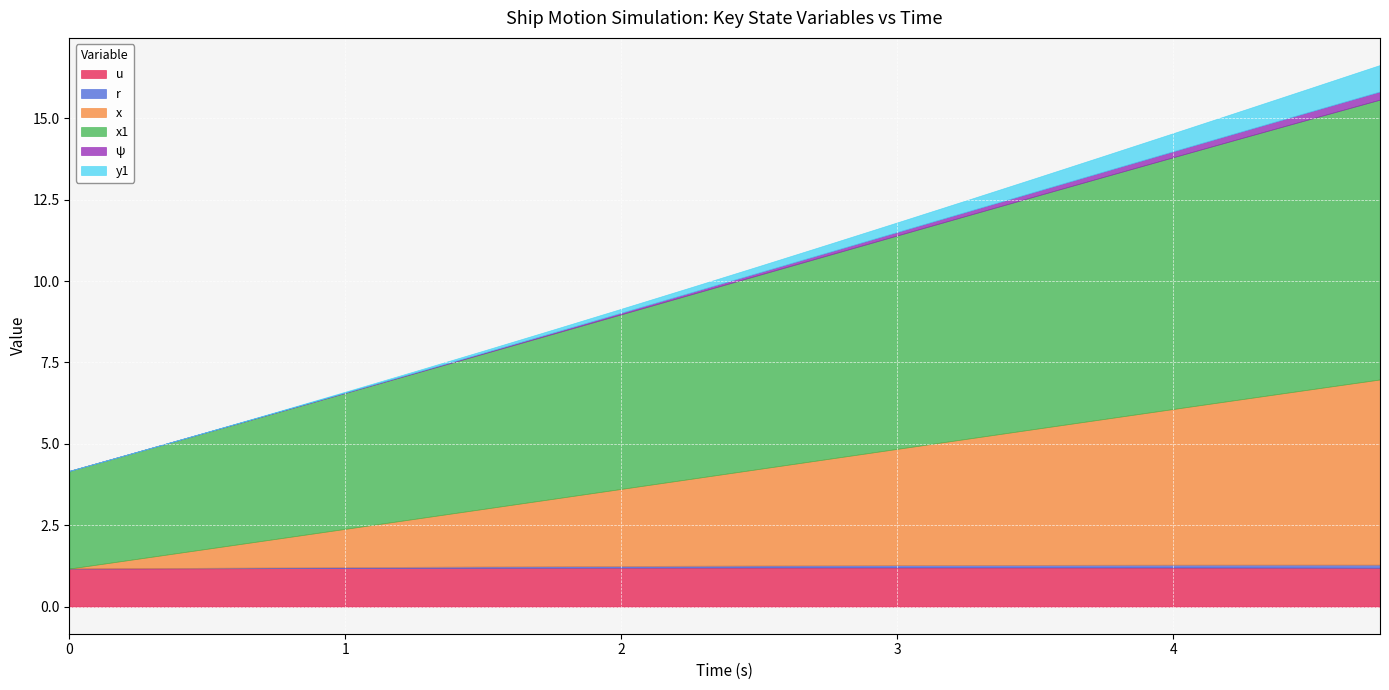

At which label does x first exceed 2?

1.75